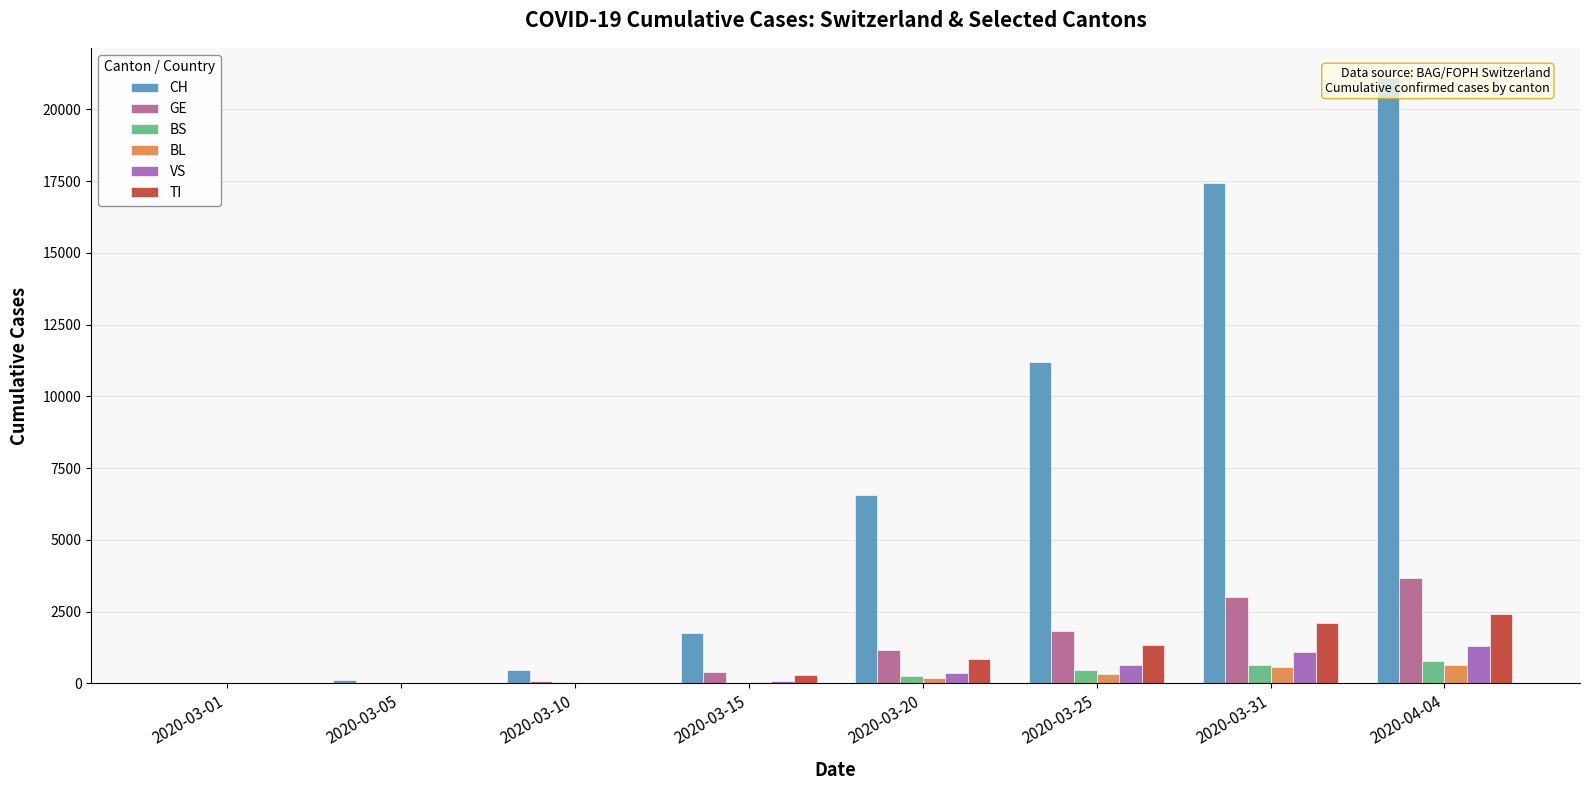

Is the value of CH at 2020-03-20 greater than the value of GE at 2020-03-15?

Yes